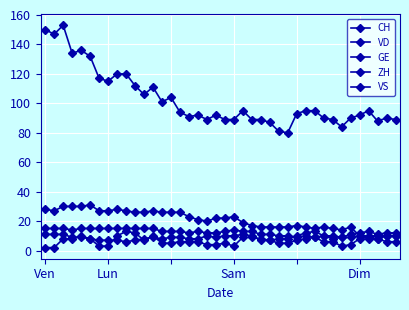

At which label does ZH first exceed 9?

Ven